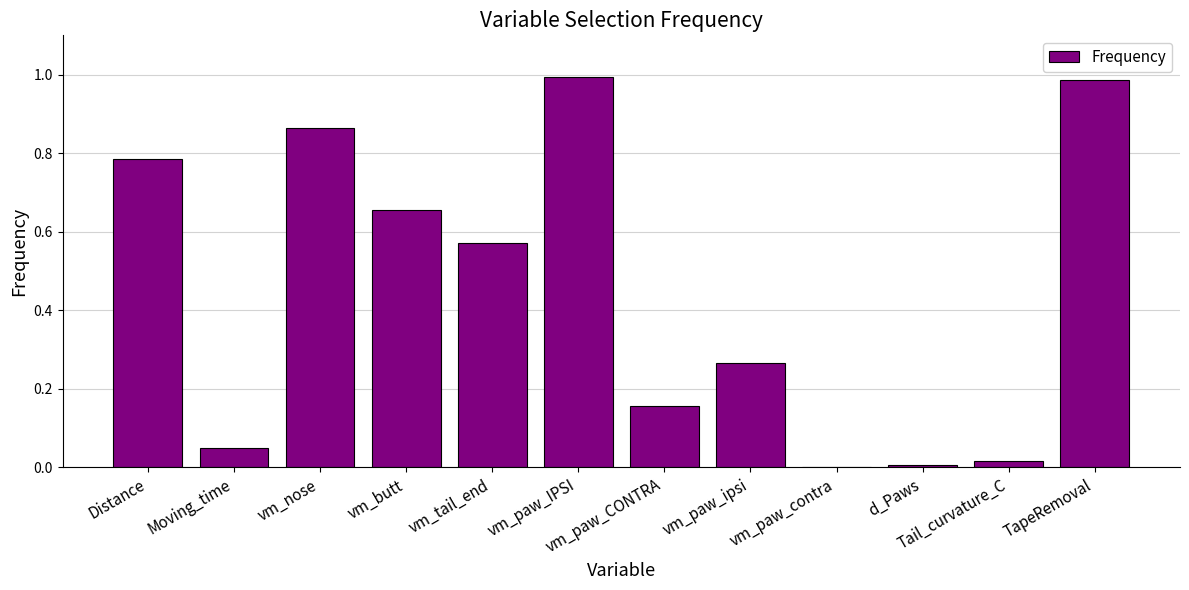

Which has a higher value, vm_tail_end or TapeRemoval?

TapeRemoval